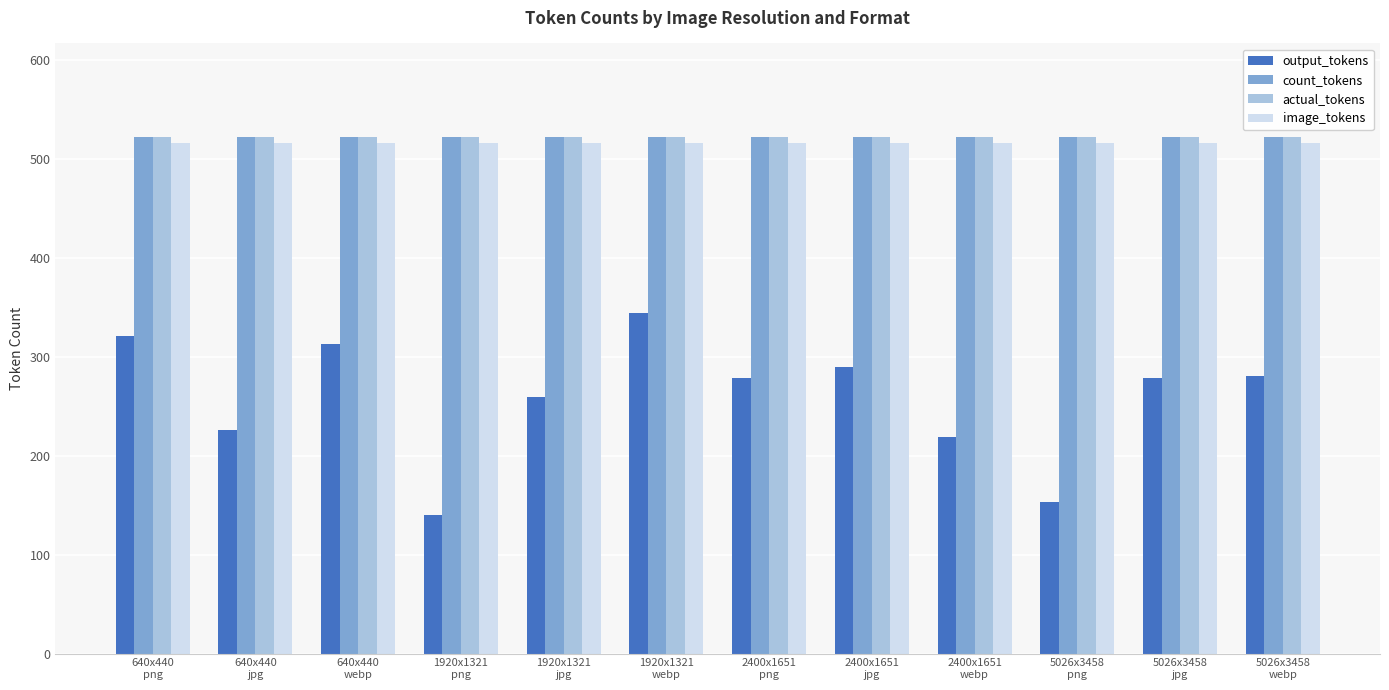

What is the difference between the highest and lowest values at 640x440
webp?

210